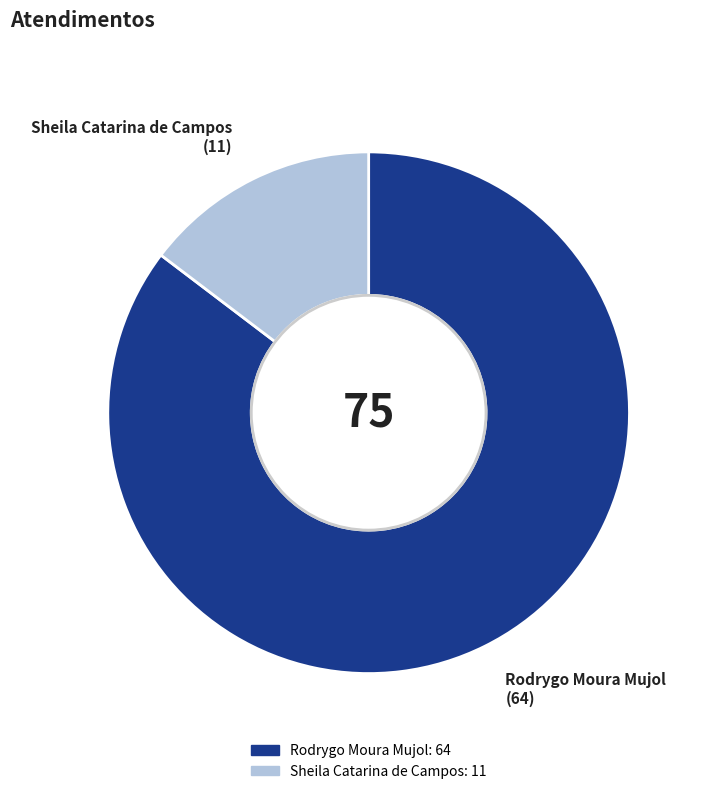

Which category has the biggest portion of the pie?

Rodrygo Moura Mujol